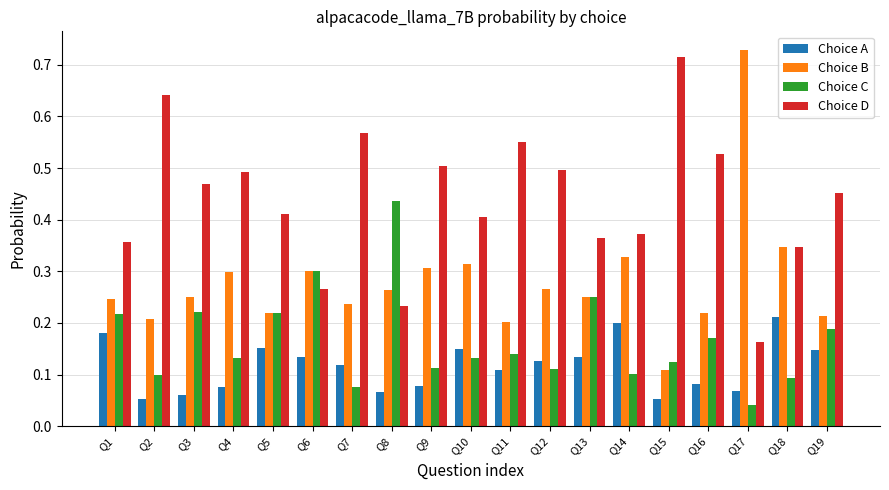

At which label does Choice D reach its minimum?

Q17